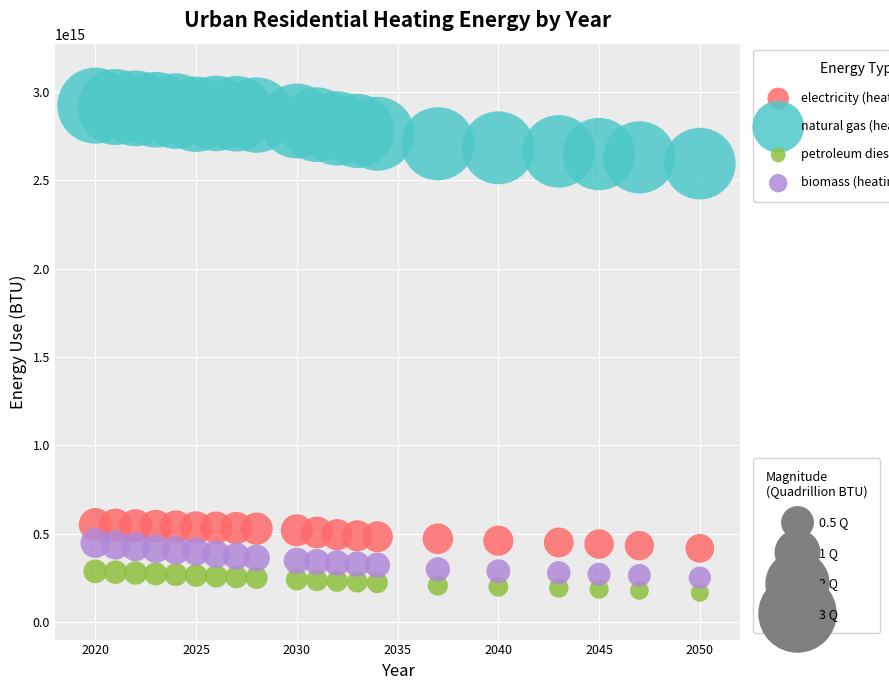

Across all data points, what is the range of X values (max minus min)?

30